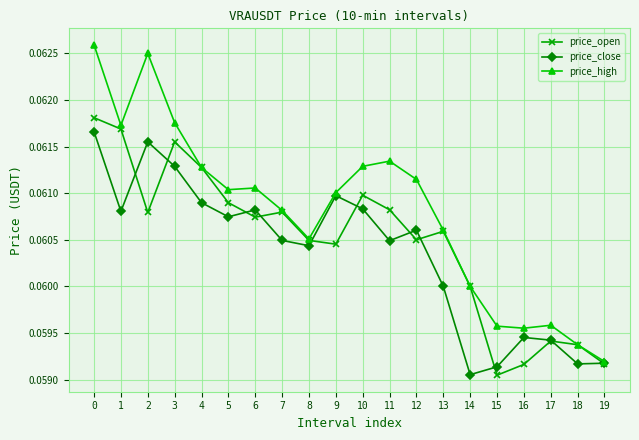

At which category does price_close reach its first local valley?

1